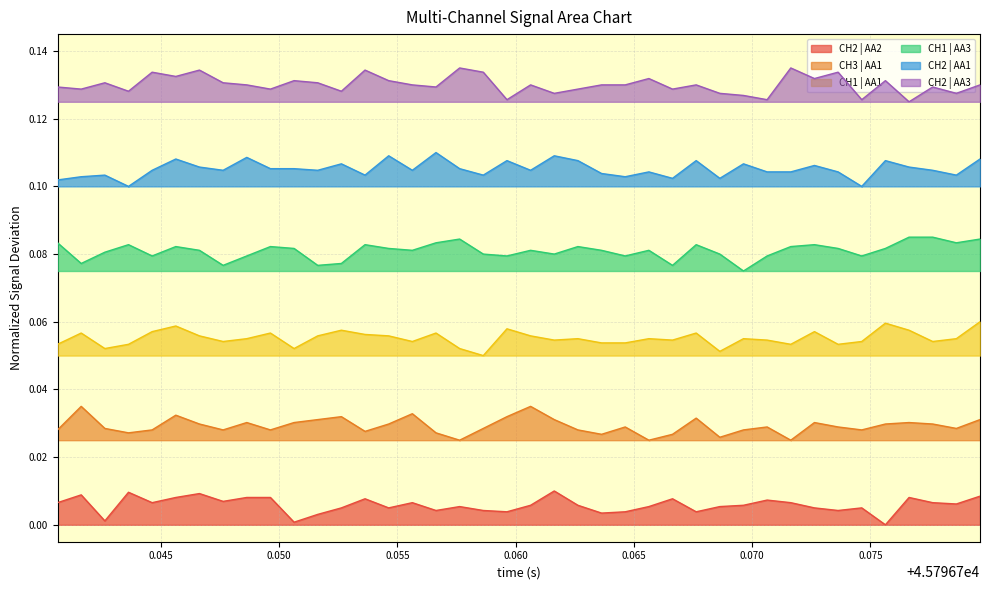

True or false: CH3 | AA1 and CH1 | AA3 intersect in this chart.

False